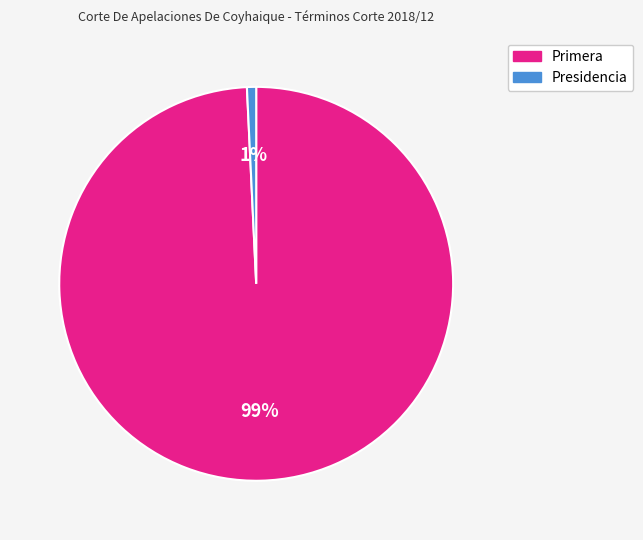

Which slice is the smallest?

Presidencia